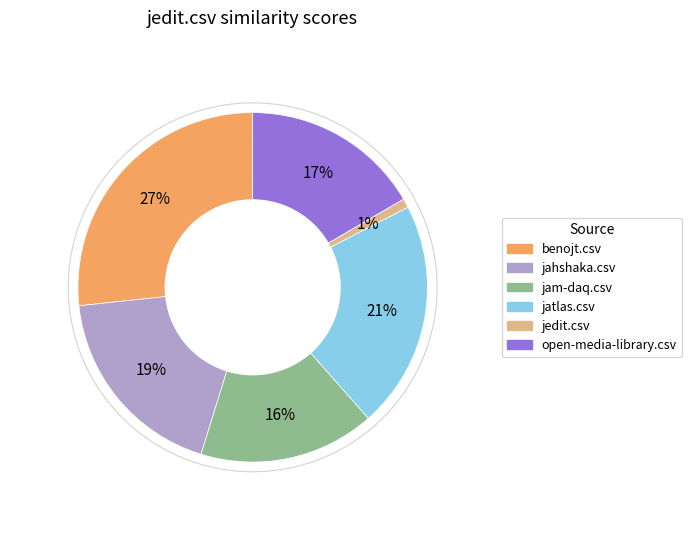

To the nearest percent, what is the combined percentage of jahshaka.csv and jatlas.csv?

40%